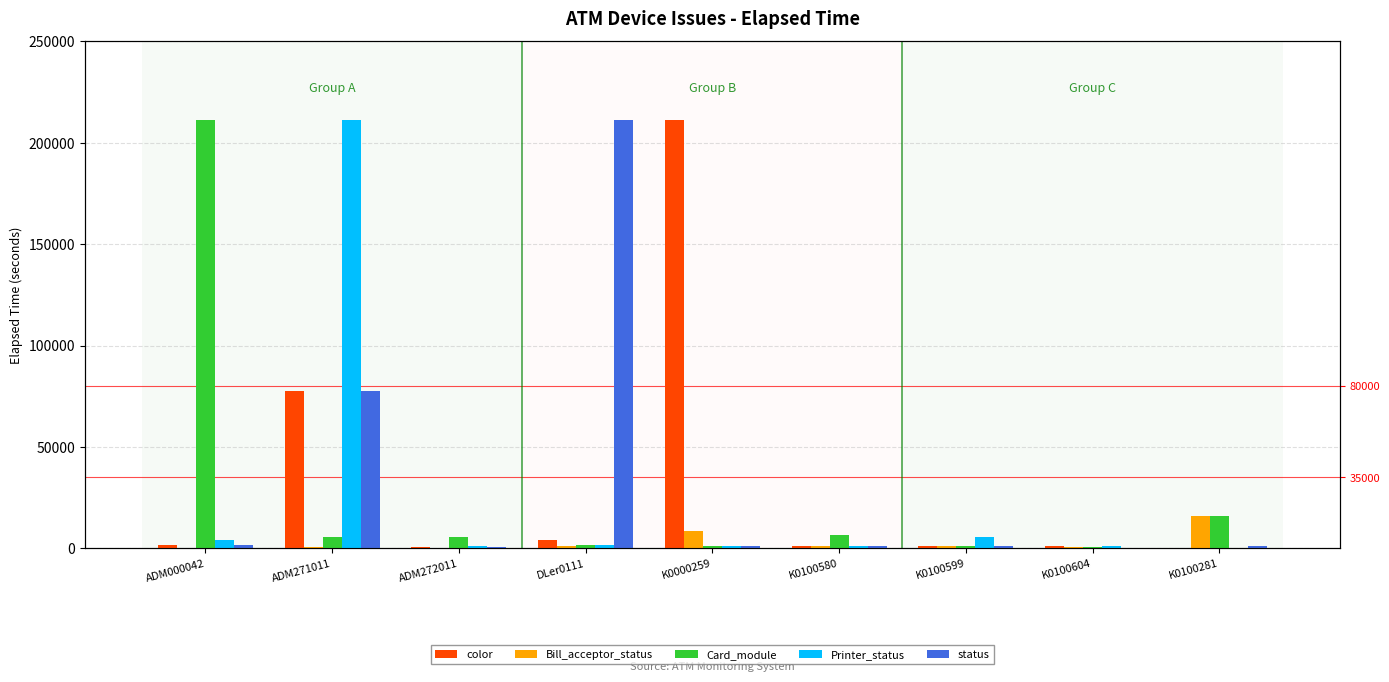

What is the difference between the maximum and minimum values in the Bill_acceptor_status series?

15736